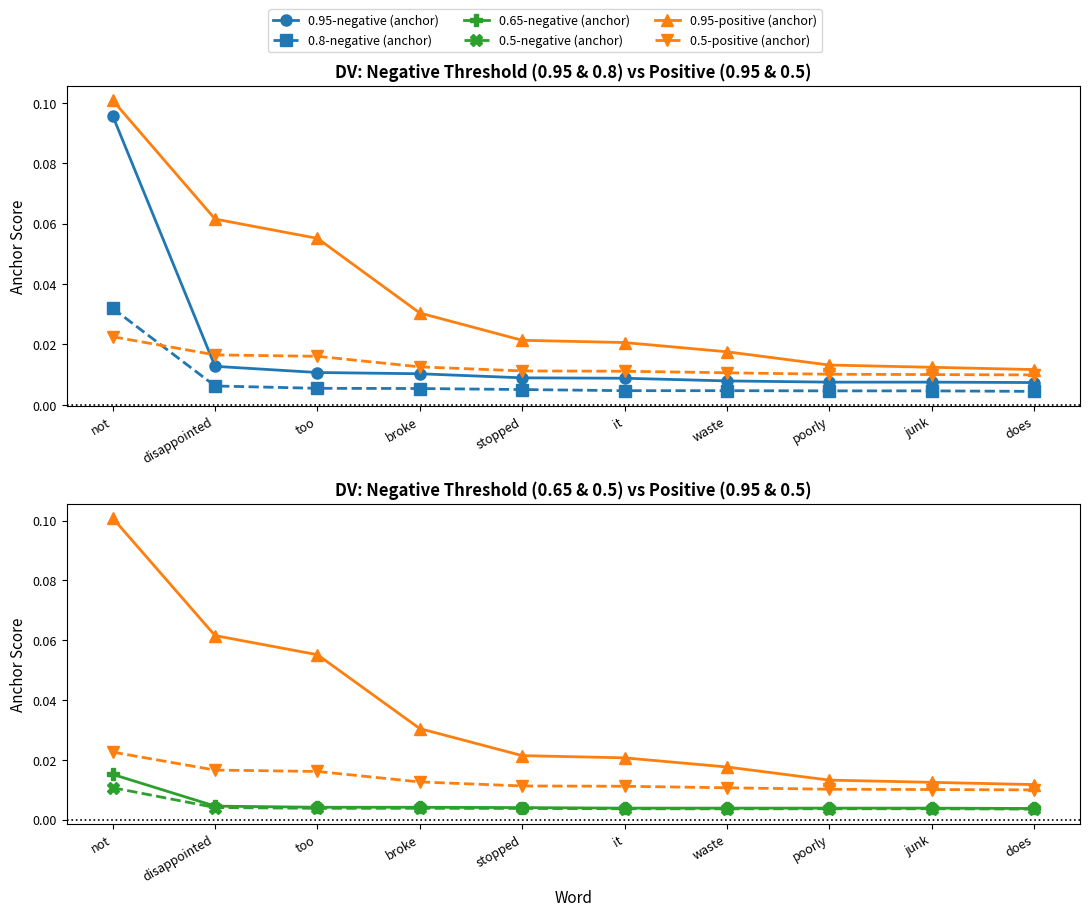

The value of 0.95-positive (anchor) at poorly is 0.0. True or false?

False